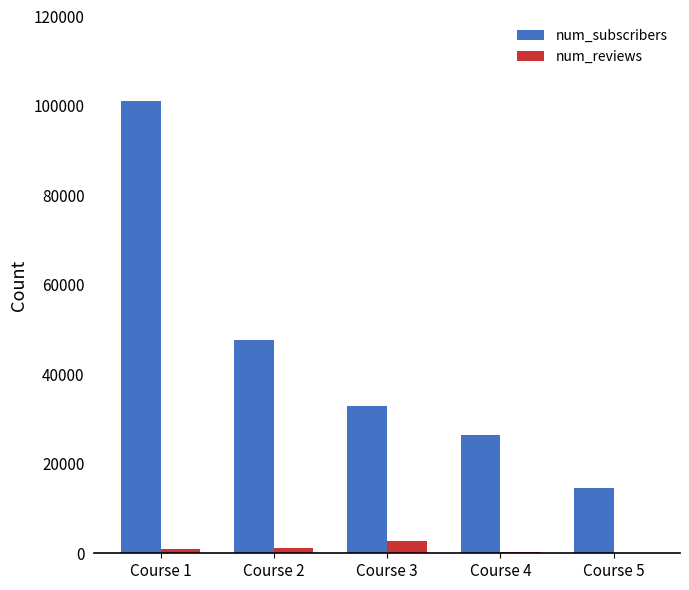

At which category does the chart reach its peak across all series?

Course 1